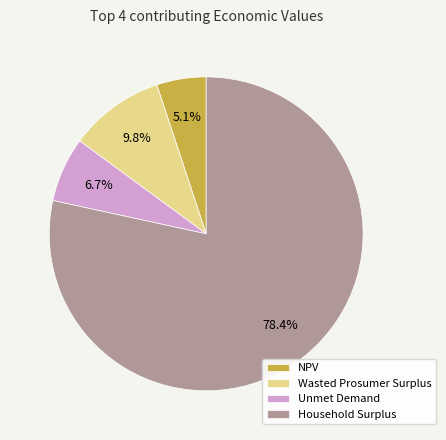

Rank the categories by value from lowest to highest.

NPV, Unmet Demand, Wasted Prosumer Surplus, Household Surplus